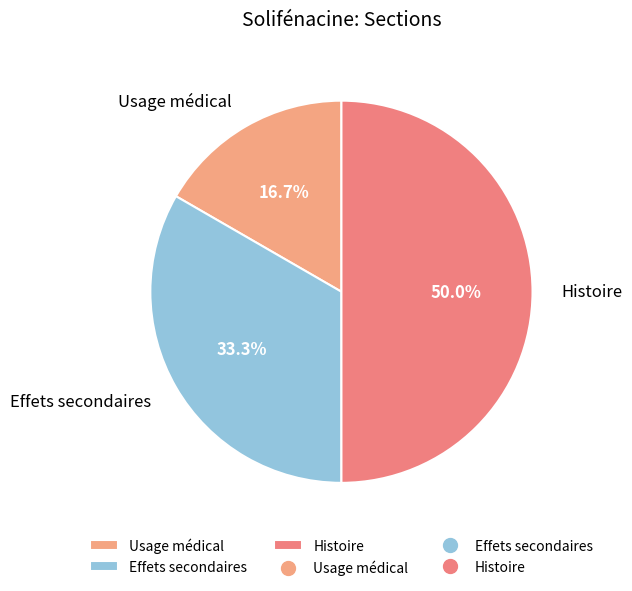

What is the ratio of the value at Effets secondaires to the value at Histoire?

0.7